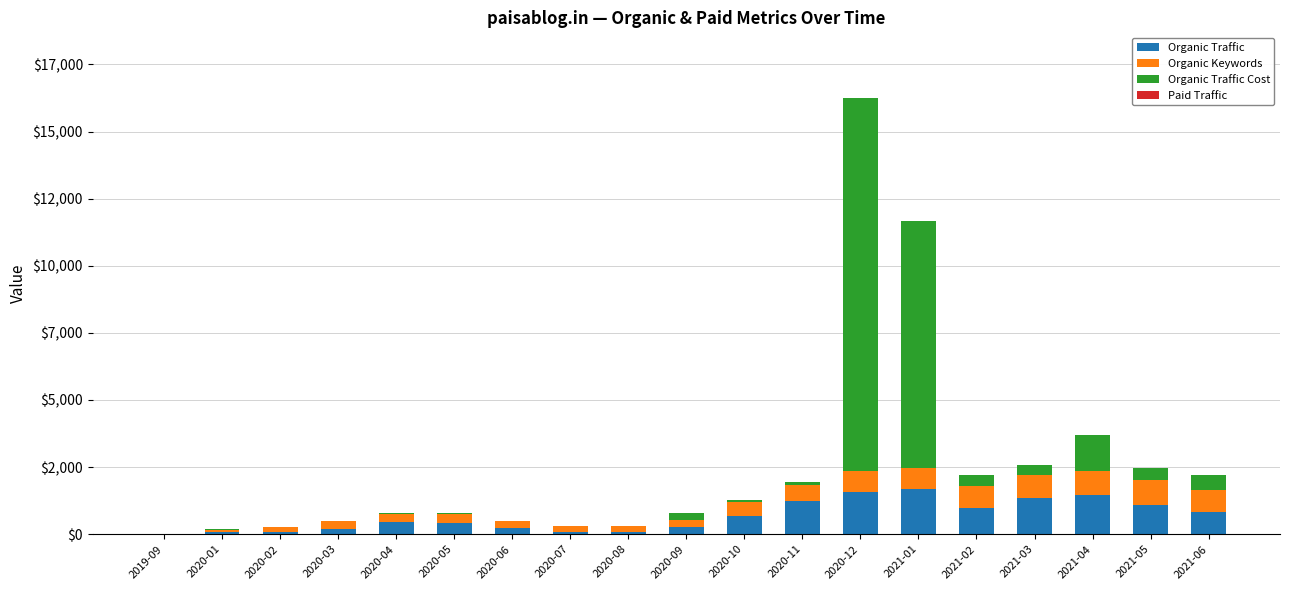

Are the bars horizontal?

No